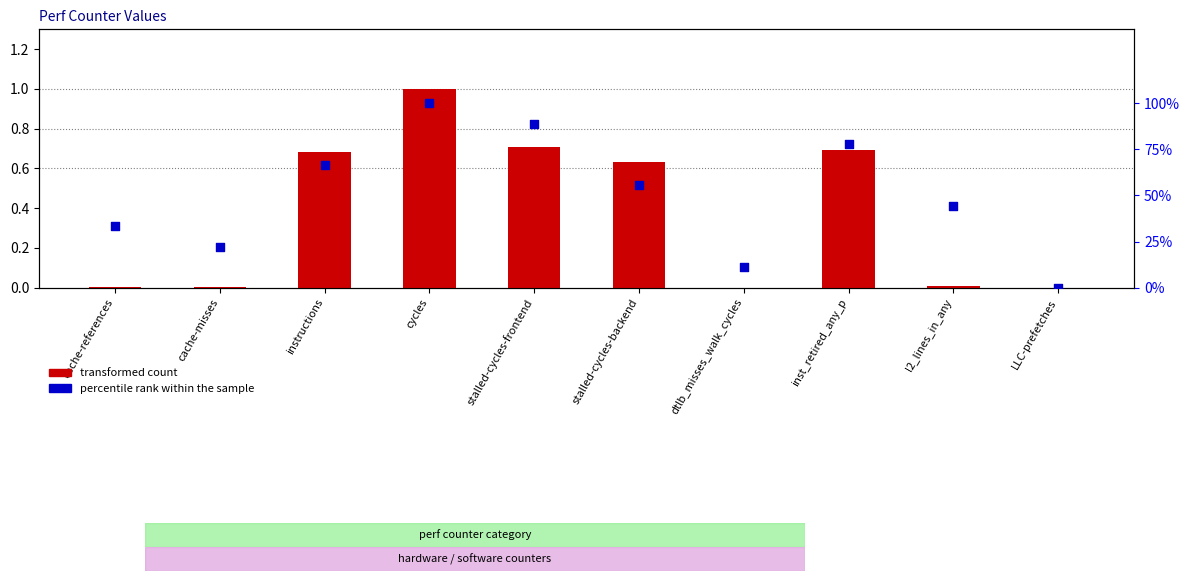

Which series contains the lowest Y value?

transformed count